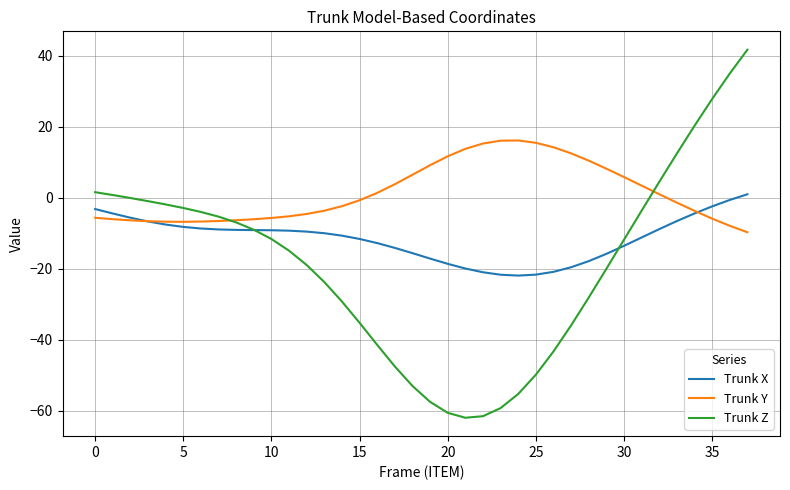

What are all the series names shown in the legend?

Trunk X, Trunk Y, Trunk Z